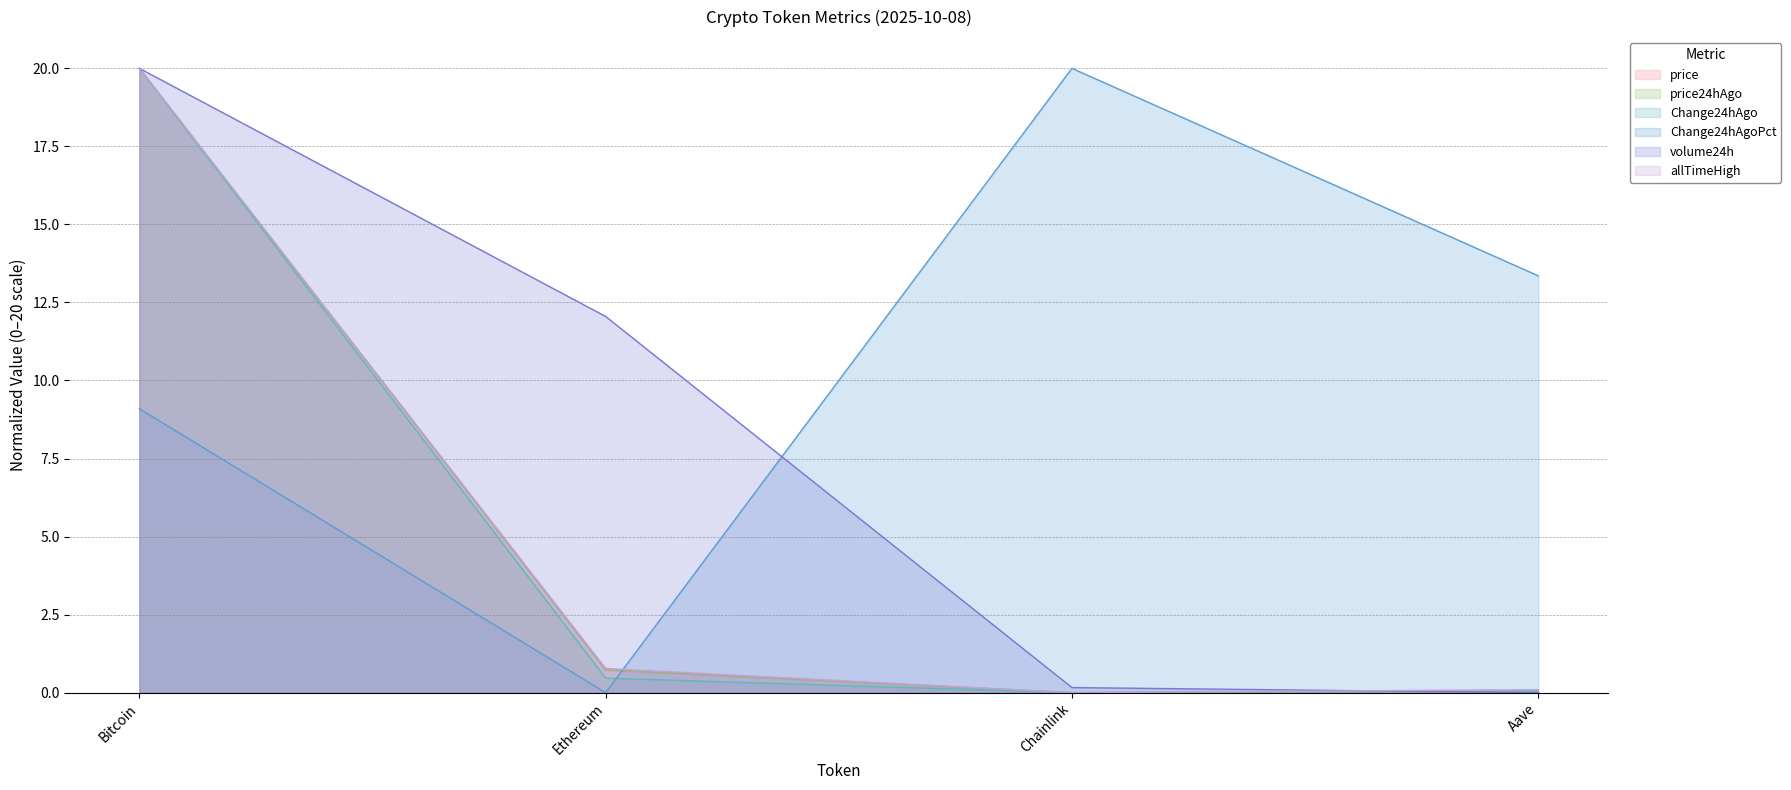

What are all the series names shown in the legend?

price, price24hAgo, Change24hAgo, Change24hAgoPct, volume24h, allTimeHigh